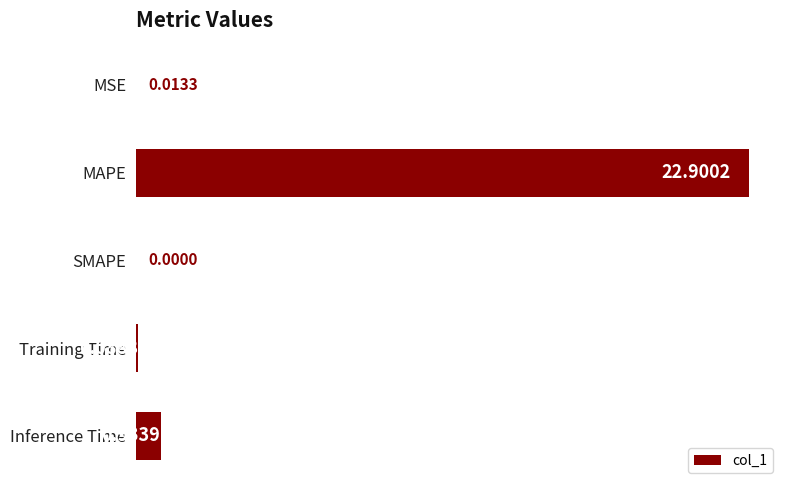

What is the change in value from MSE to MAPE?

+22.9